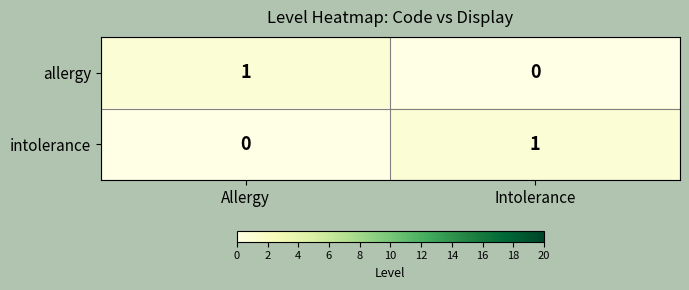

Where is allergy nearest to the value 0?

Intolerance